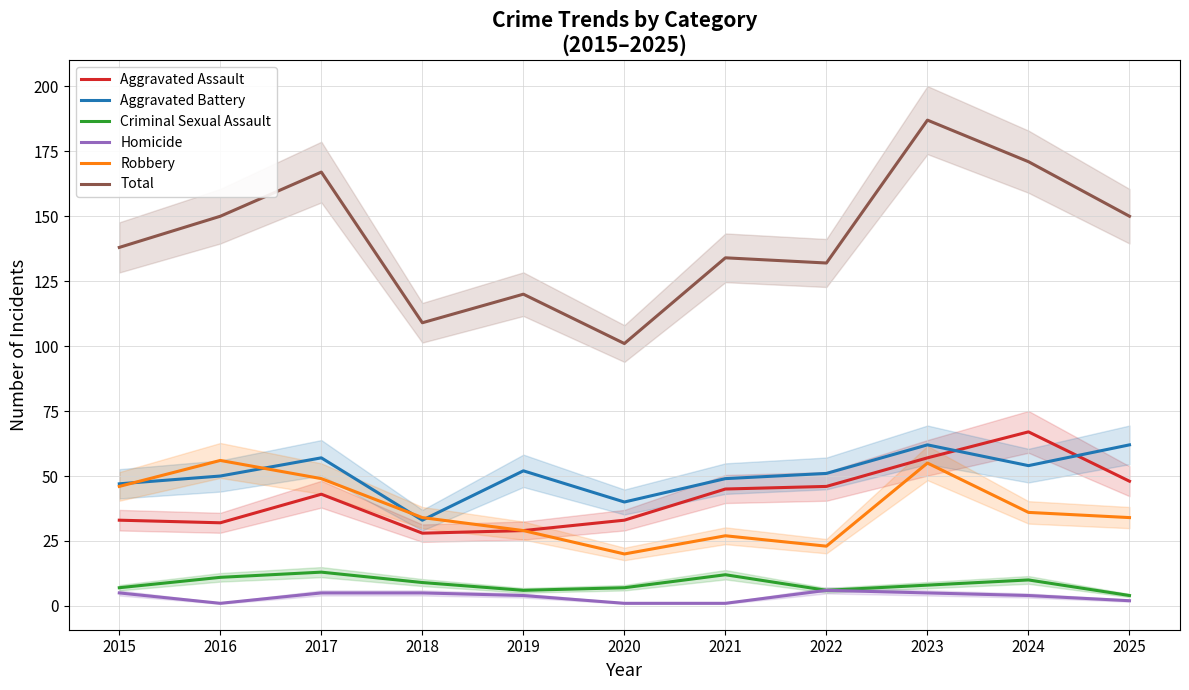

What is the value of the Aggravated Battery point at the 1st from the left?

47